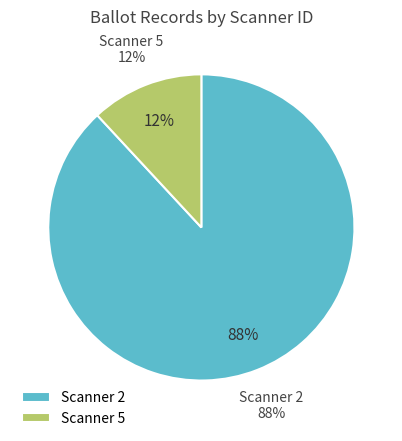

Which category has the biggest portion of the pie?

2